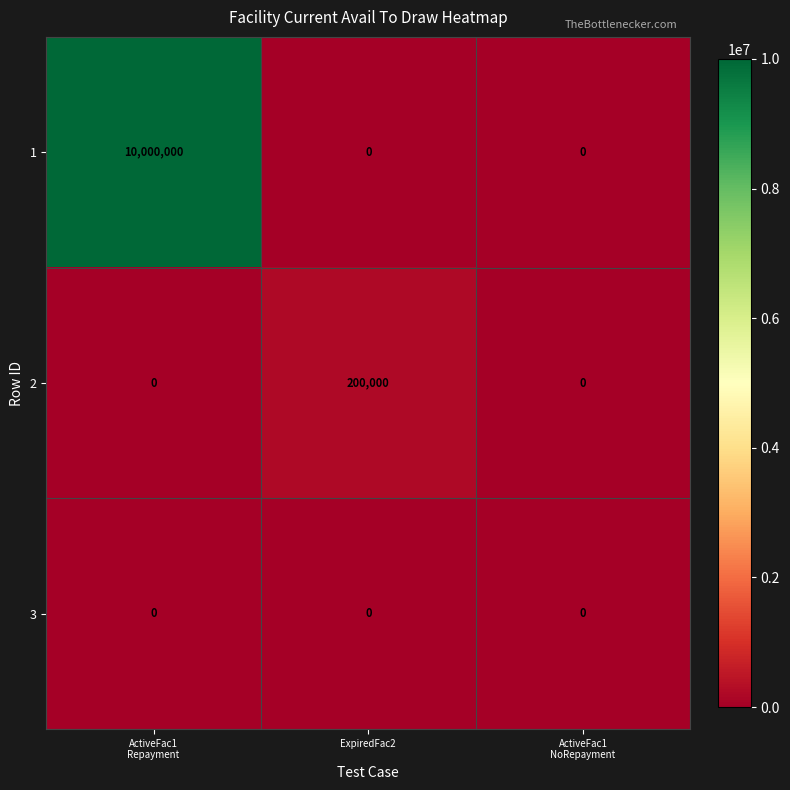

Reading left to right, what are all the values shown in this chart?

1: 10000000	0	0
2: 0	200000	0
3: 0	0	0